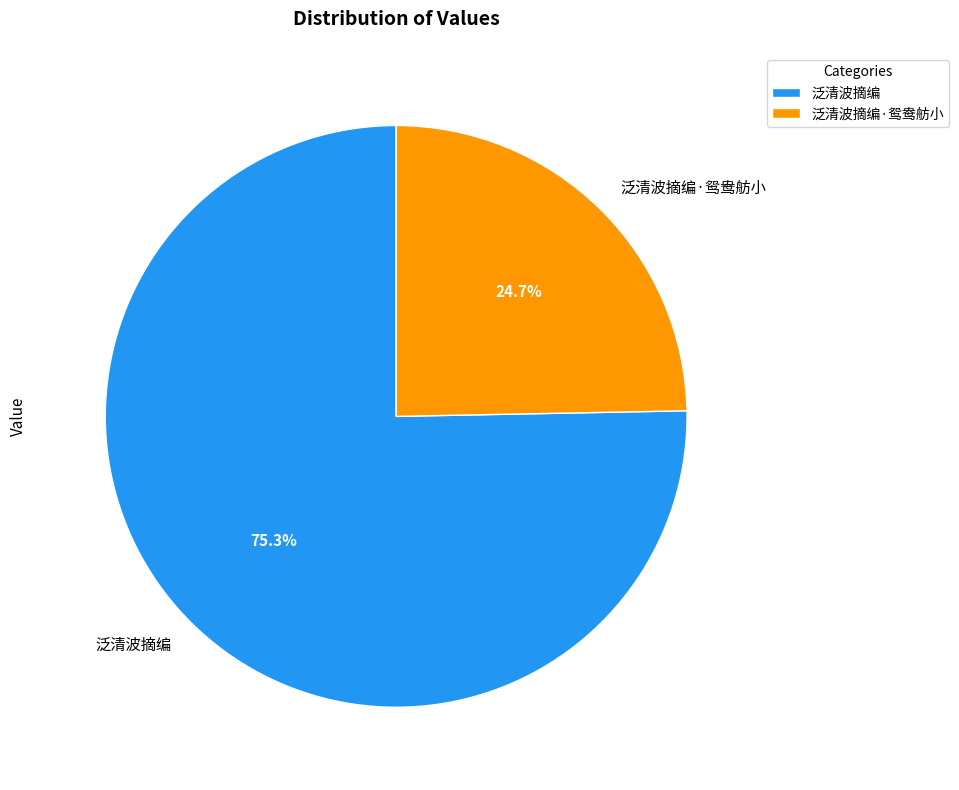

How many slices are in this pie chart?

2